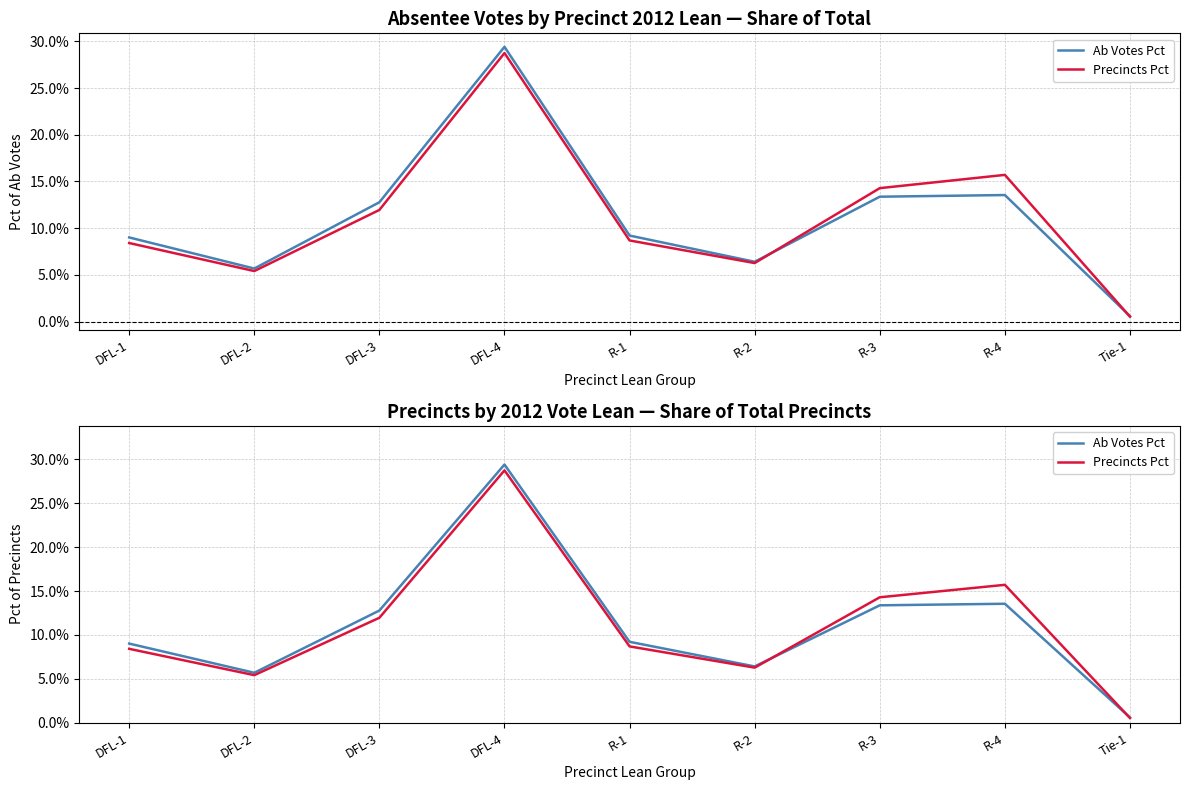

Reading right to left, what are all the values shown in this chart?

Ab Votes Pct: 0.0	0.1	0.1	0.1	0.1	0.3	0.1	0.1	0.1
Precincts Pct: 0.0	0.2	0.1	0.1	0.1	0.3	0.1	0.1	0.1